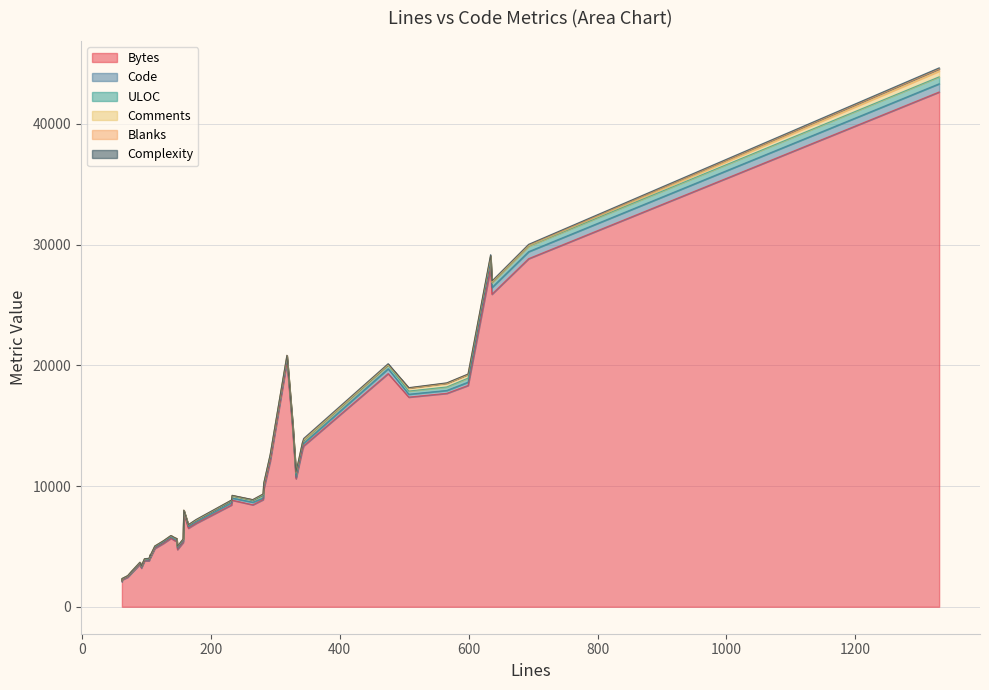

After their last crossing, which series has the higher values: ULOC or Comments?

ULOC